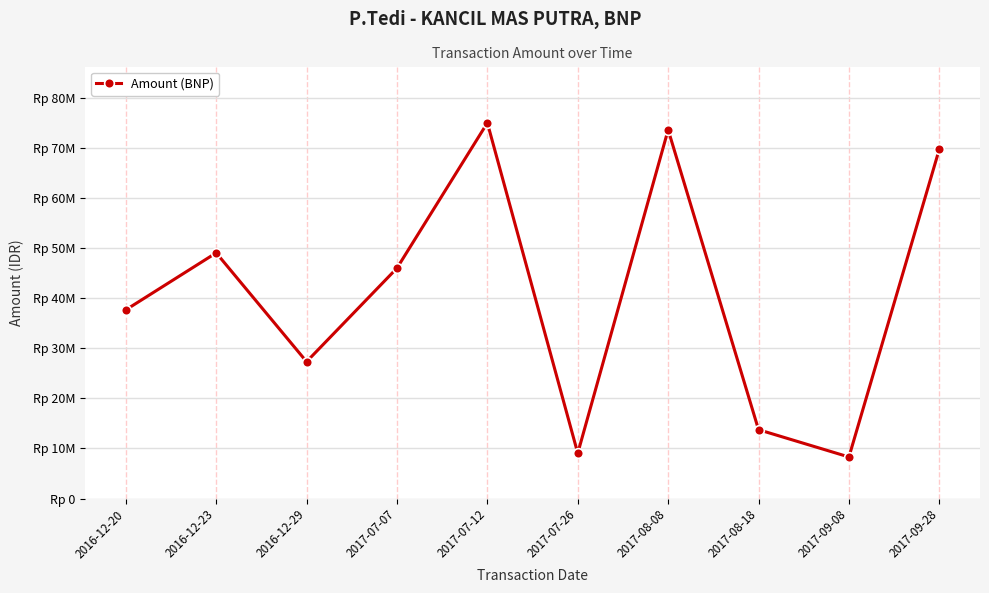

The chart shows a value of 8300000 at 2017-09-08. True or false?

True